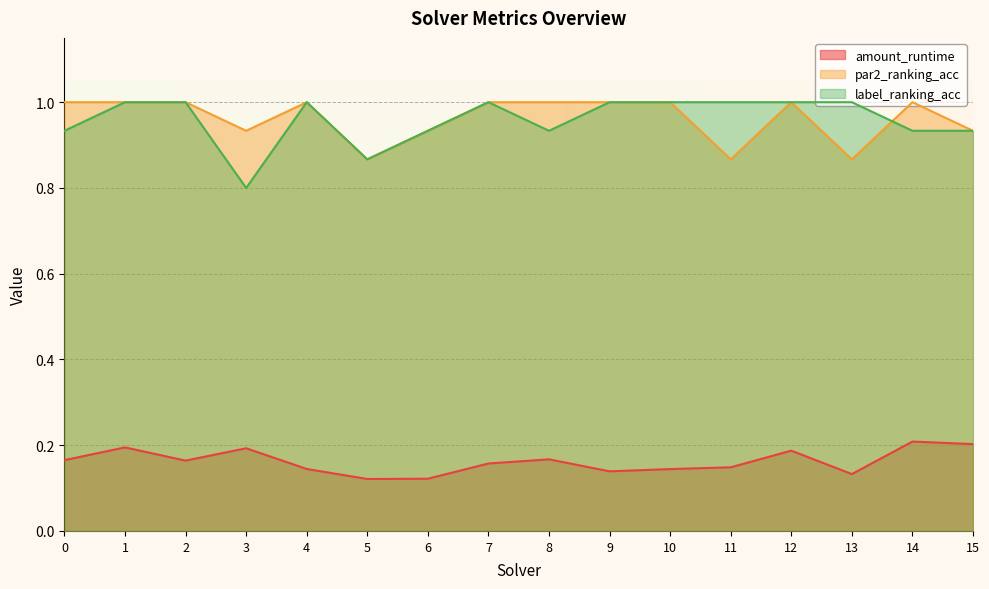

How many amount_runtime values are between 0 and 1?

16